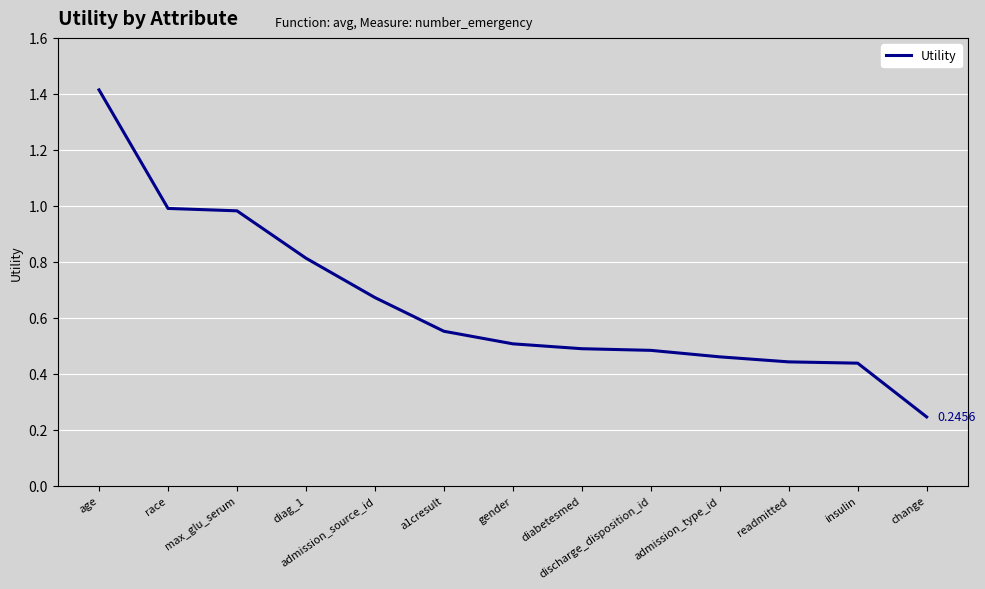

At which category does the chart reach its minimum across all series?

change